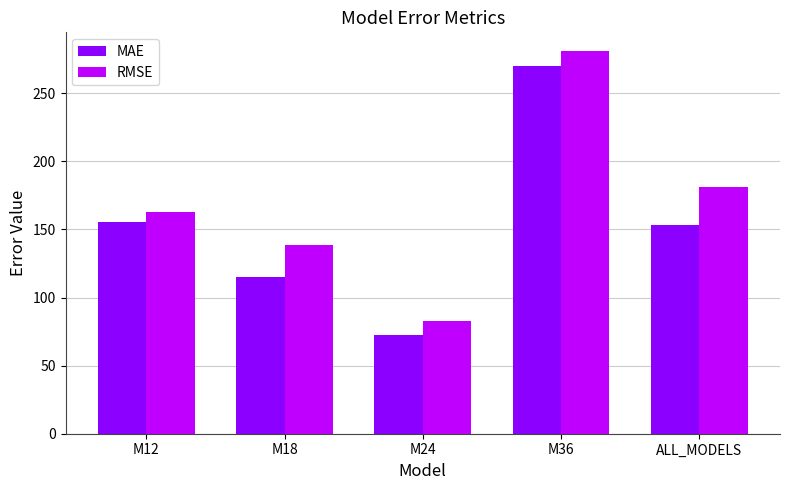

How many groups of bars are there?

5